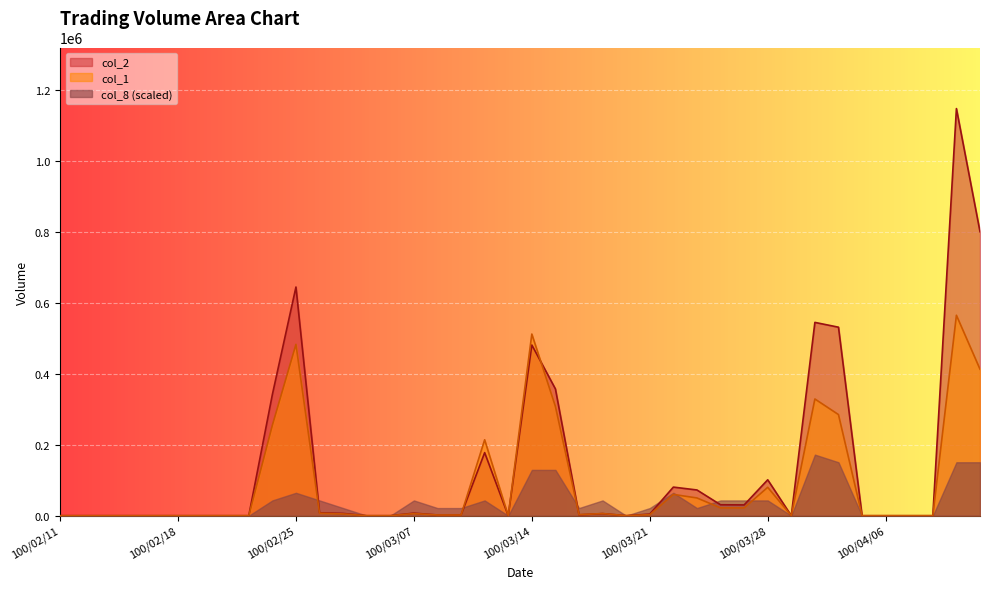

Which category has the highest value in the col_1 series?

100/04/11